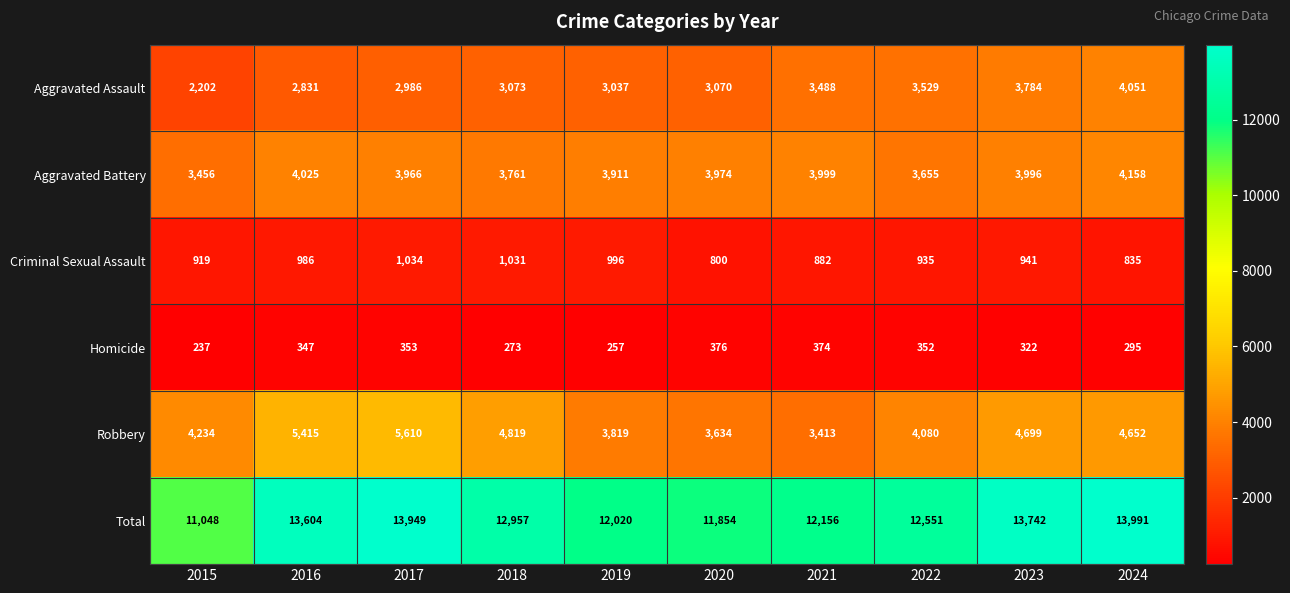

What is the difference between the maximum and minimum values in the Criminal Sexual Assault series?

234